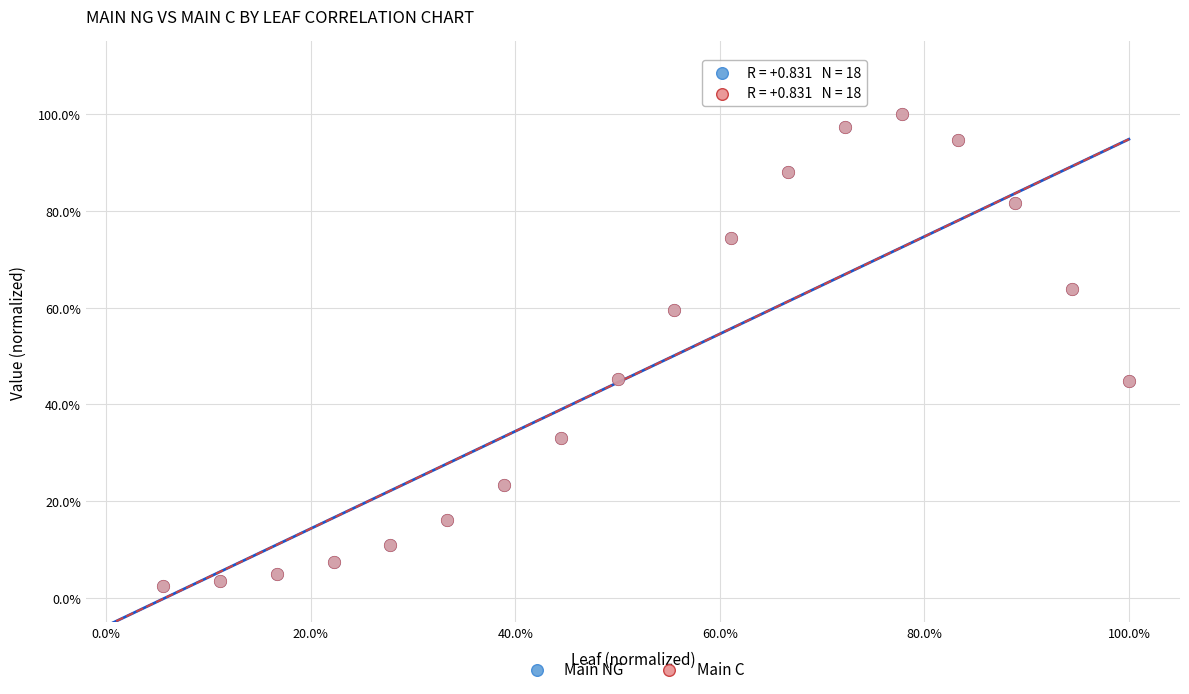

What are all the series names shown in the legend?

Main NG, Main C